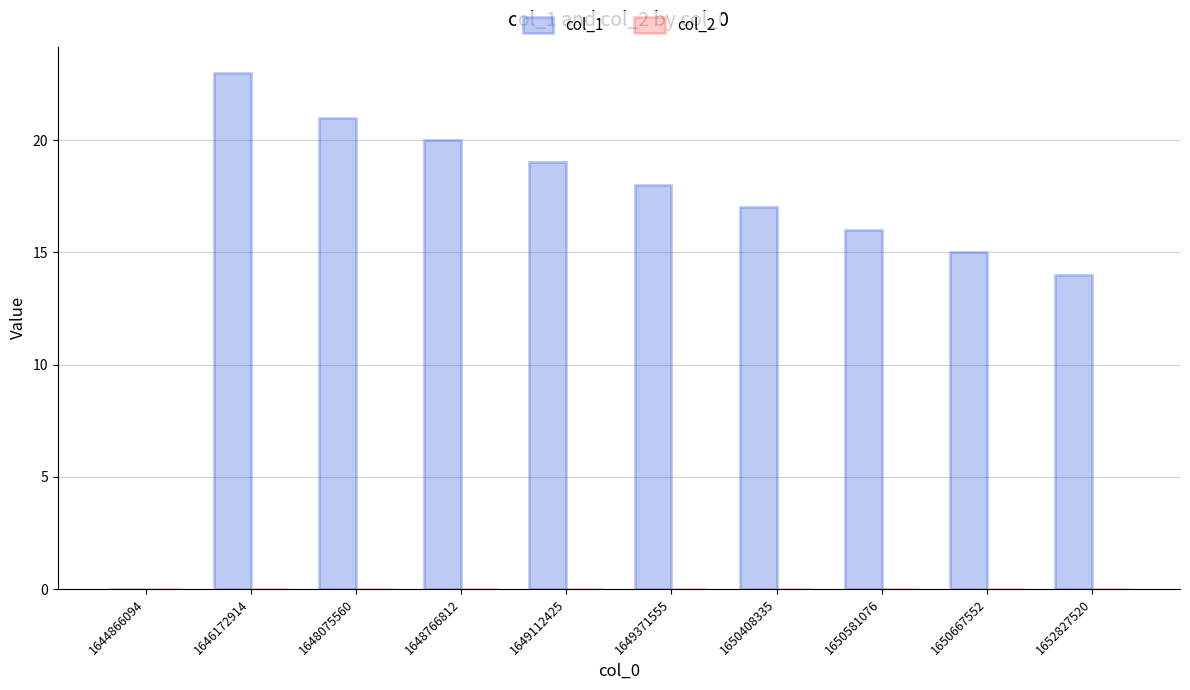

True or false: the data shows 16 at 1650581076.

True